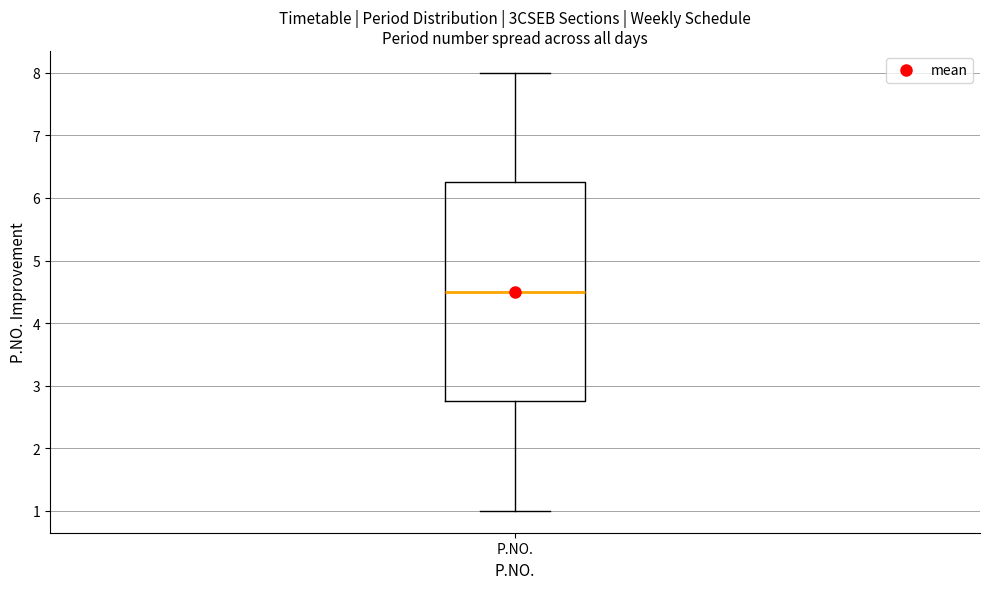

Where is the upper edge of the box for P.NO. on the y-axis? The values are not printed on the chart, so give them approximately, as read against the axis.

6.3